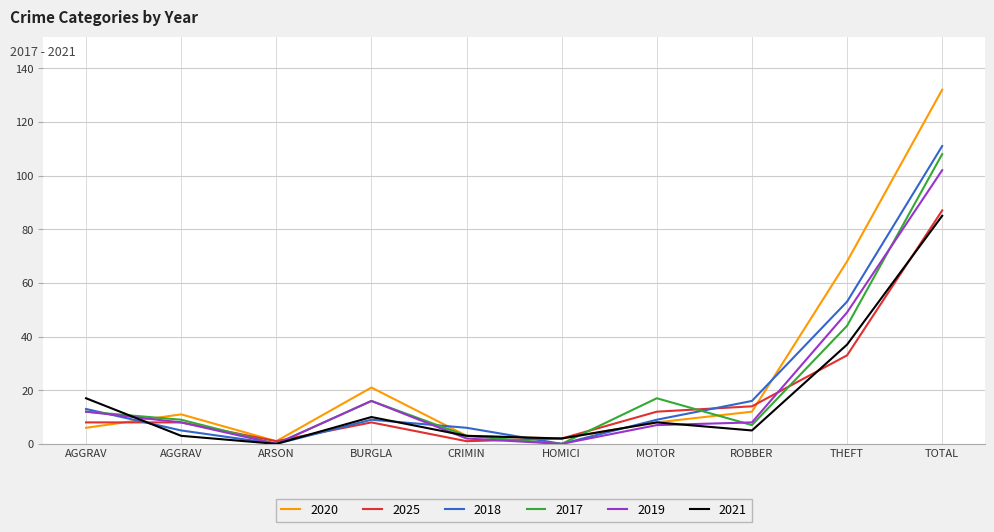

What are all the series names shown in the legend?

2020, 2025, 2018, 2017, 2019, 2021